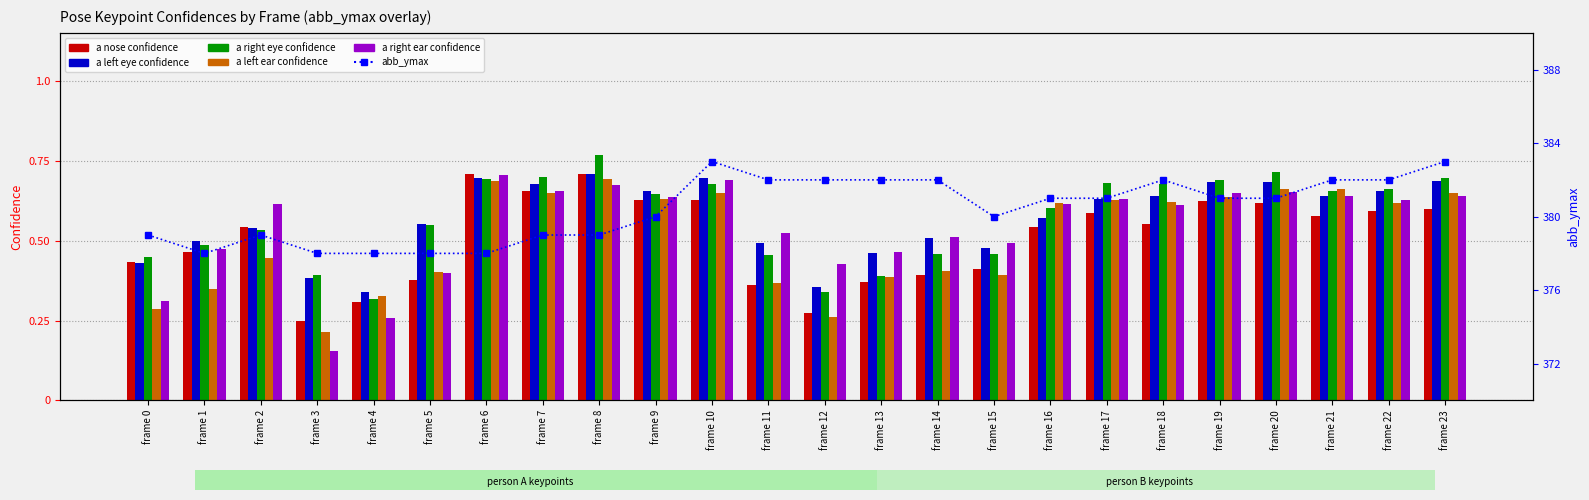

At which label is abb_ymax closest to 380?

frame 9